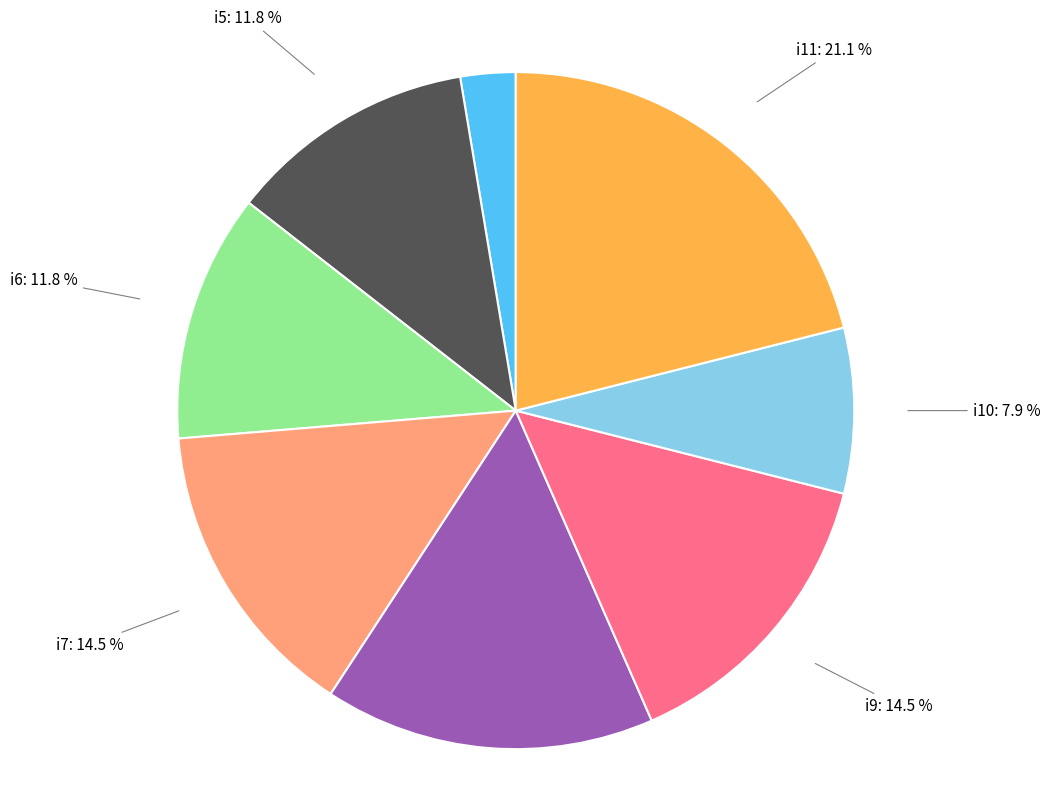

The i5 slice represents 1% of the pie. True or false?

False